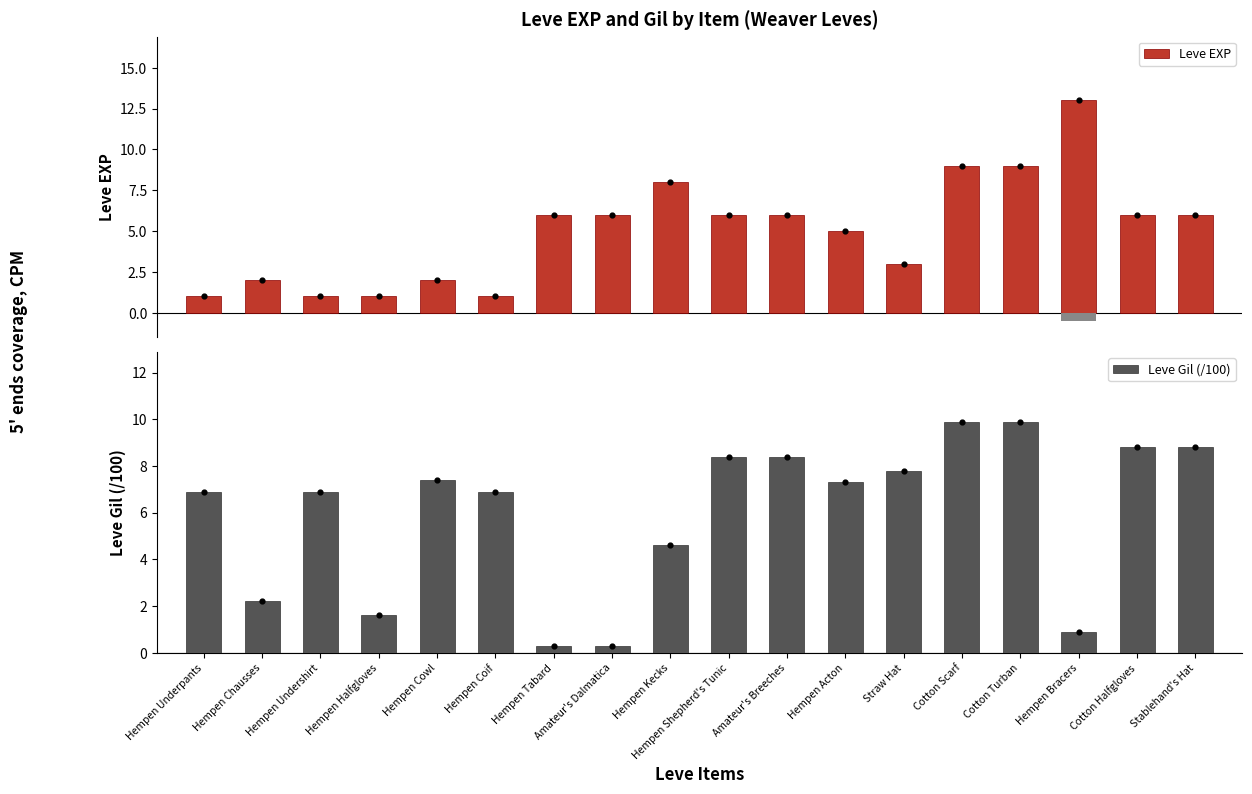

Which series has the largest total across all categories?

Leve Gil (/100)